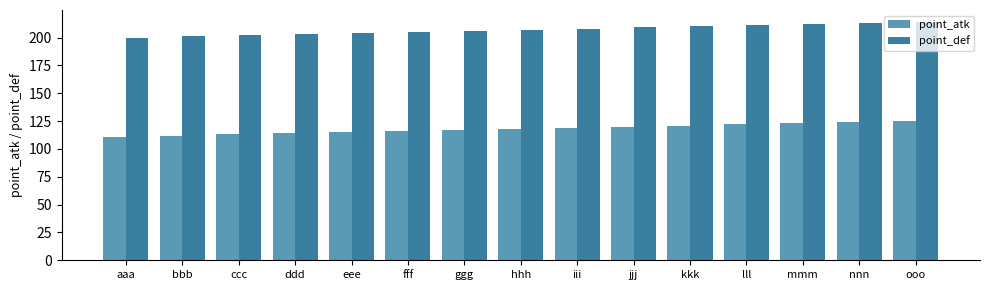

What is the label of the 5th bar from the right?

kkk